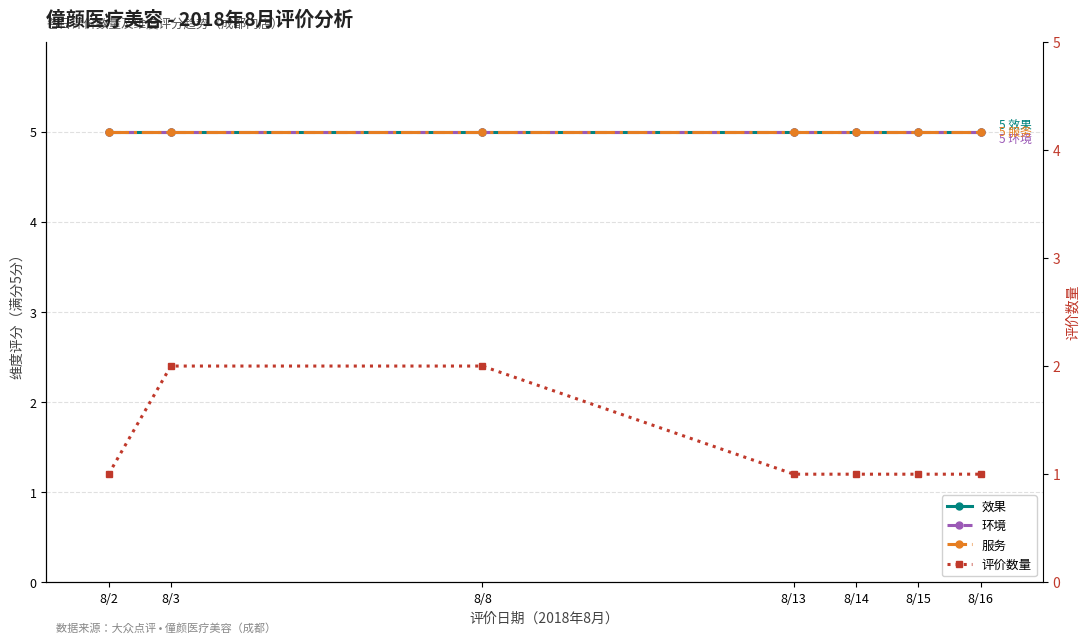

What is the value of the 评价数量 point at the 5th from the left?

1